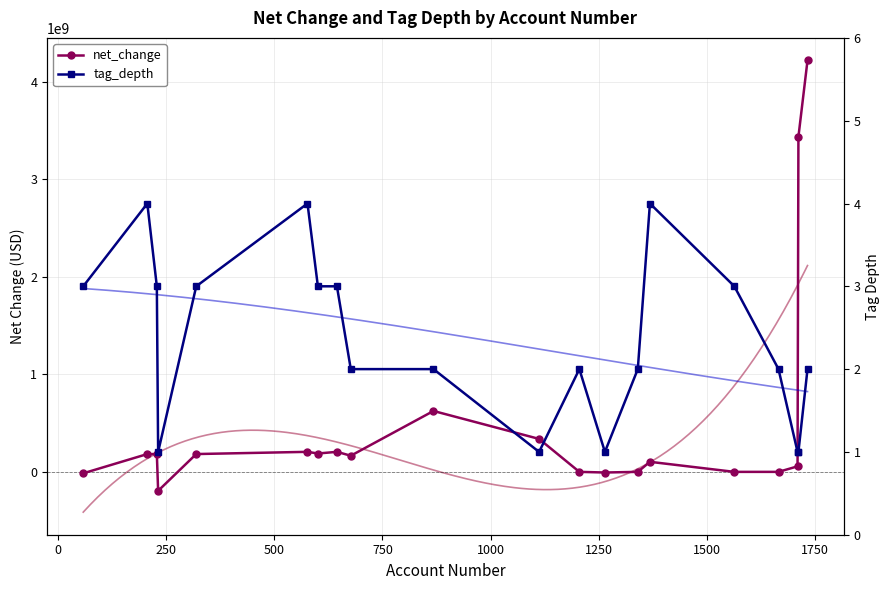

Which series changed the most between 677 and 868?

net_change